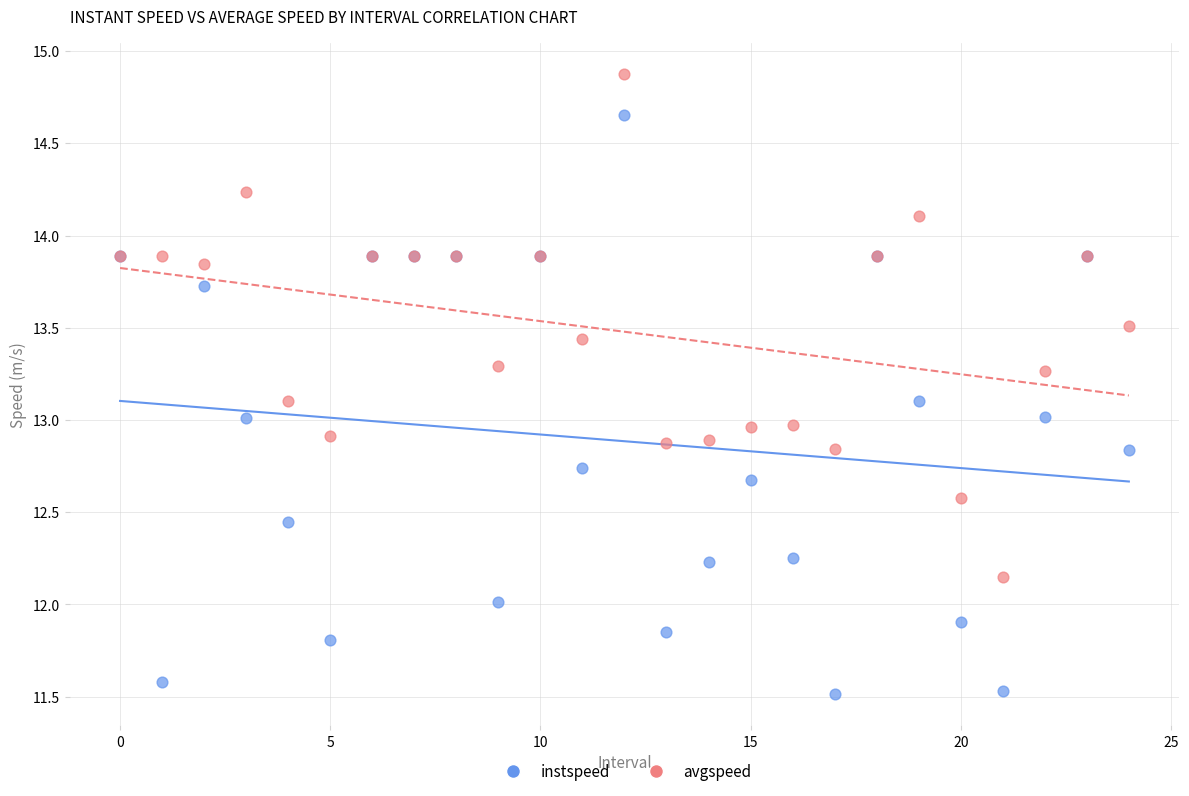

Which series contains the lowest Y value?

instspeed